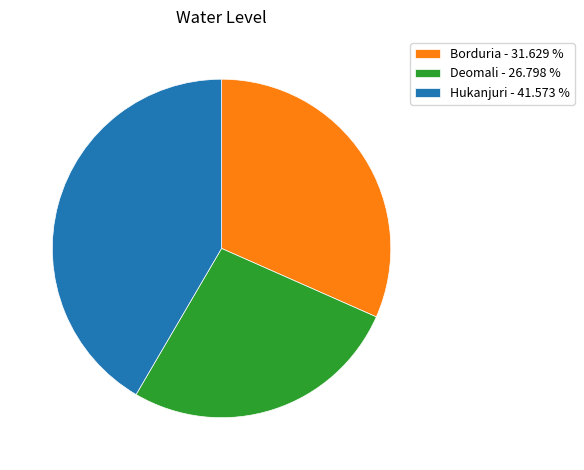

Is it true that Borduria is 32% of the pie?

True